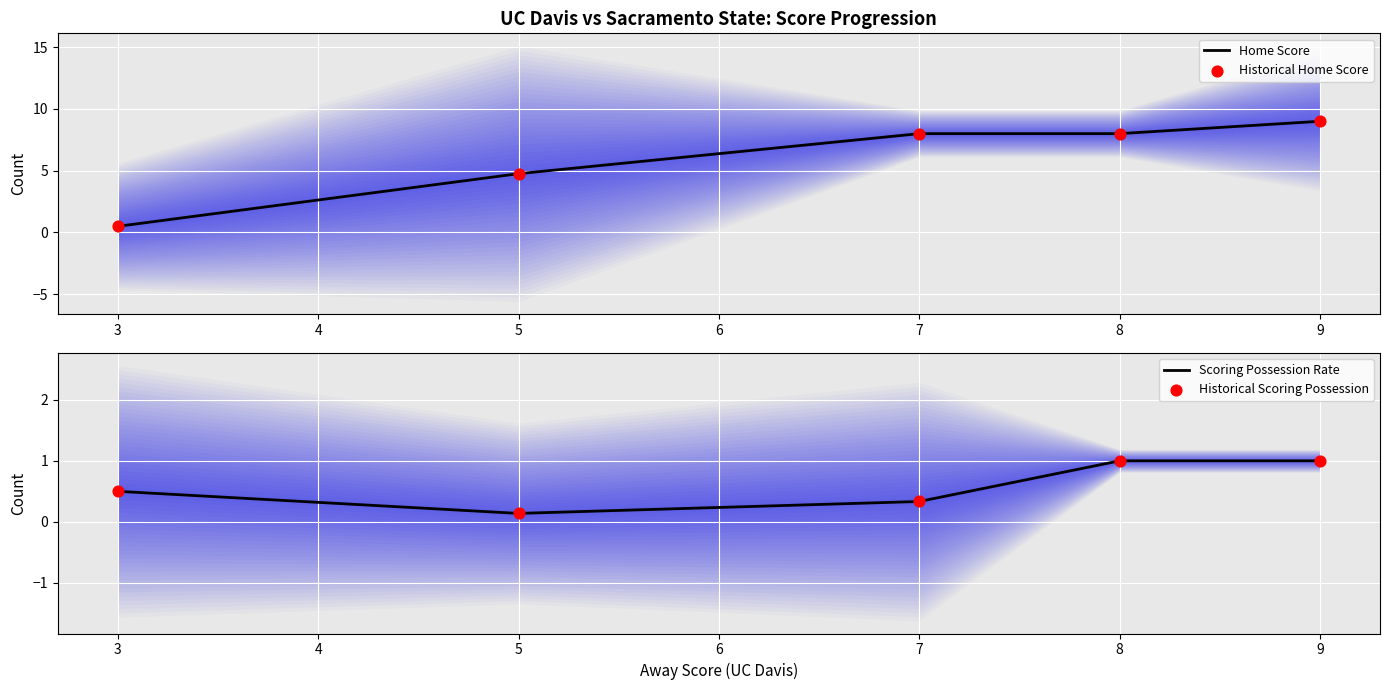

Is it true that Home Score equals 0.5 at 3?

True